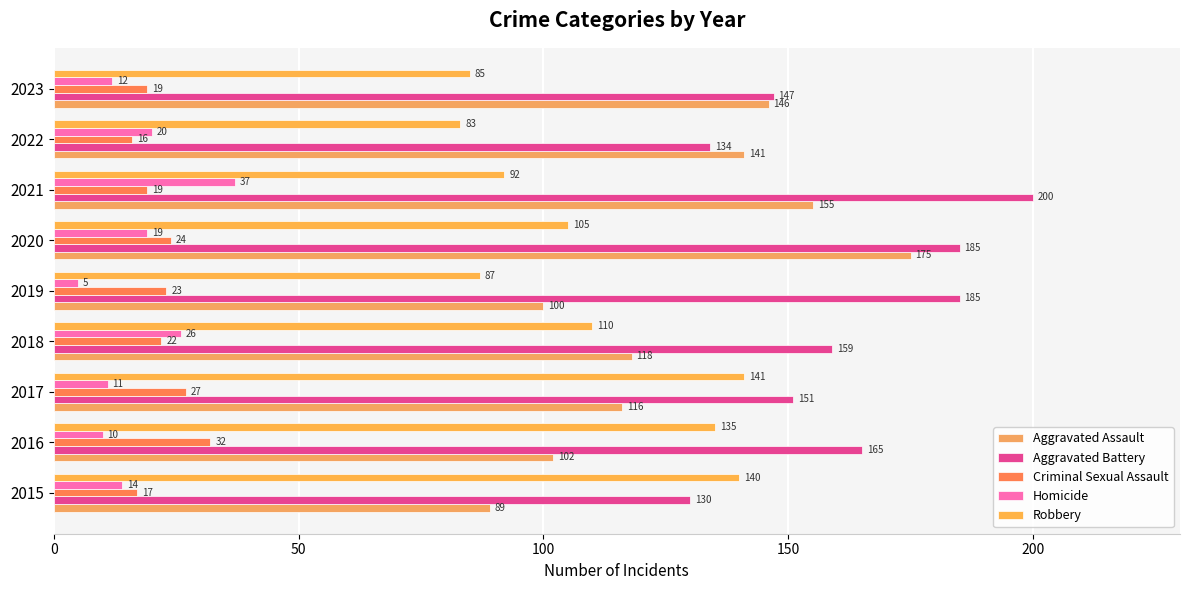

How many distinct data groups are displayed?

5